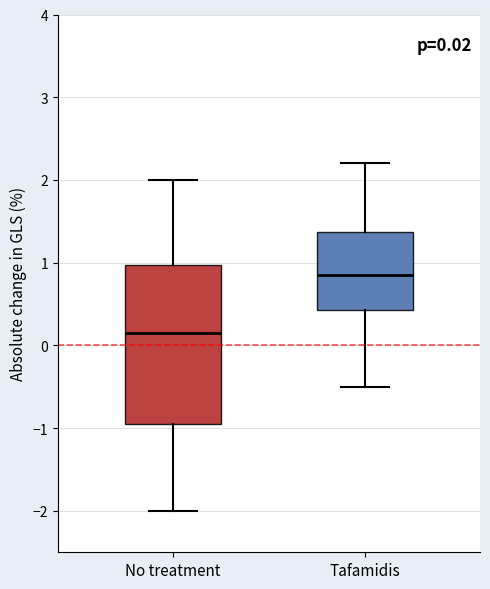

Which box is the tallest, from its lower edge to its upper edge?

No treatment